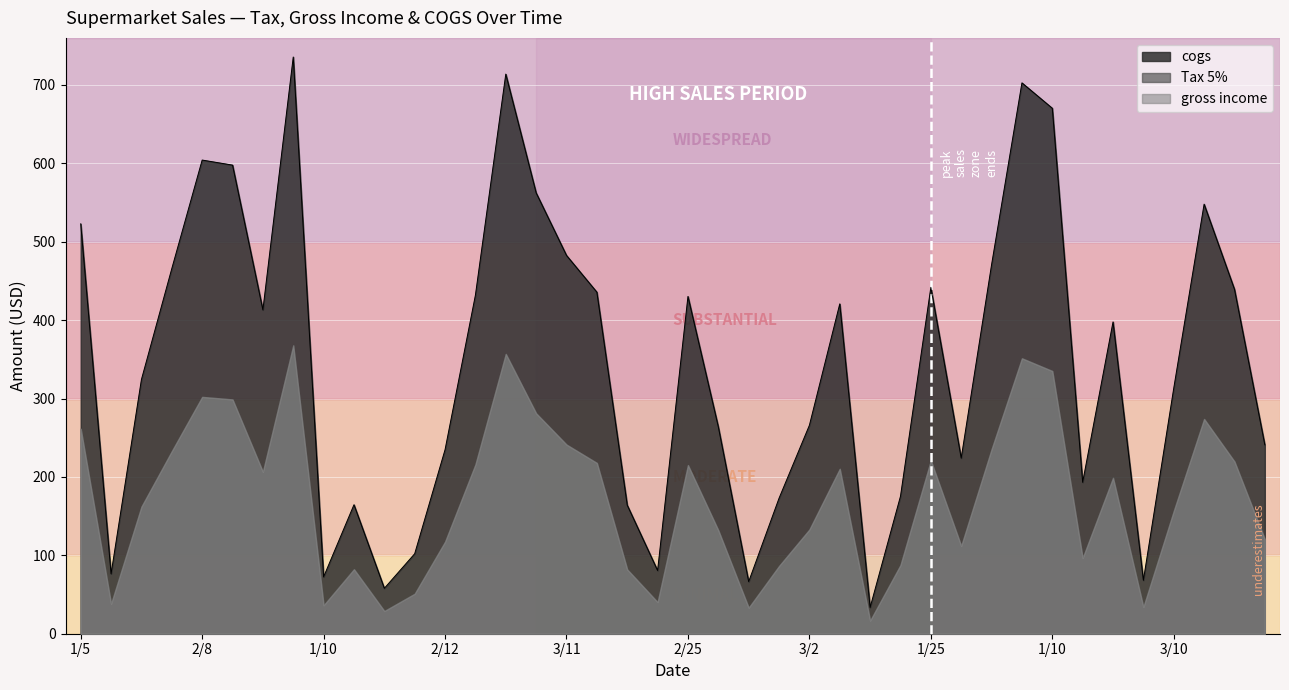

What is the total value across all series at 2/17?

190.1